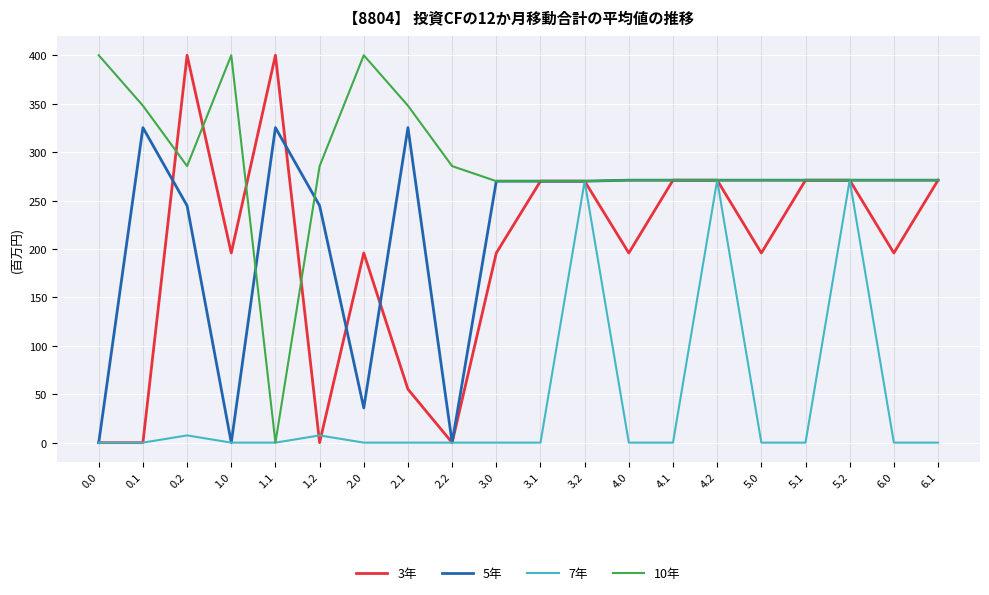

Where is the first local maximum for 3年?

0.2